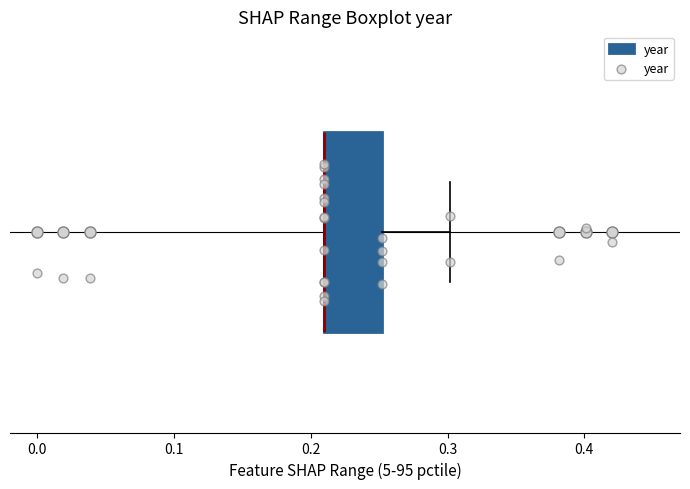

Read this box plot against the x-axis: the position of the median line, the range covered by the box, and the ends of both whiskers. The values are not printed on the chart, so give them approximately, as read against the axis.

median 0.21 (drawn on the box's left edge), box 0.21 to 0.25, whiskers 0.21 to 0.30